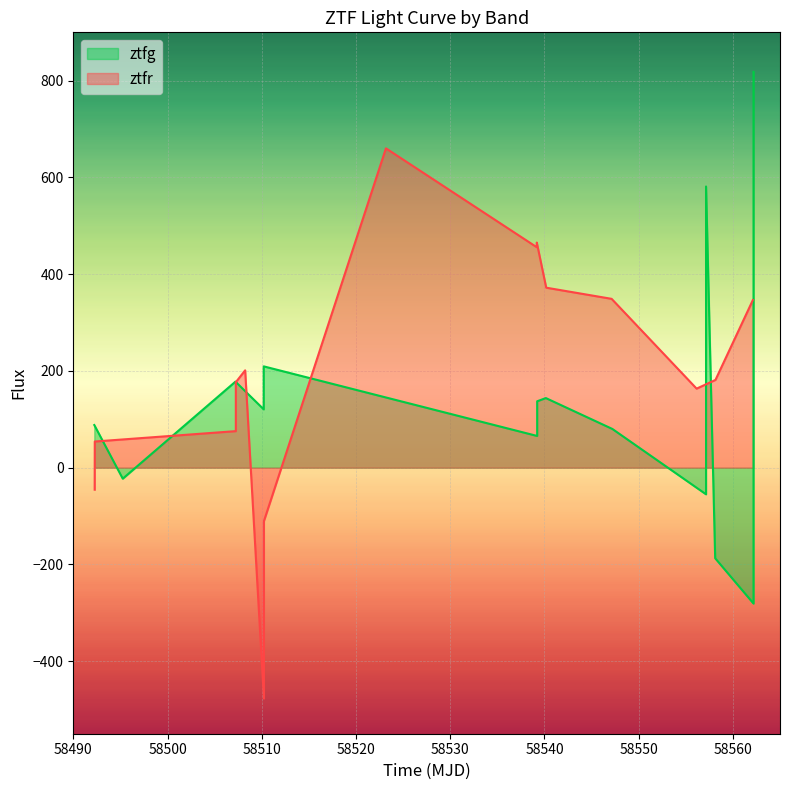

The value at 13 is 260.2. True or false?

False